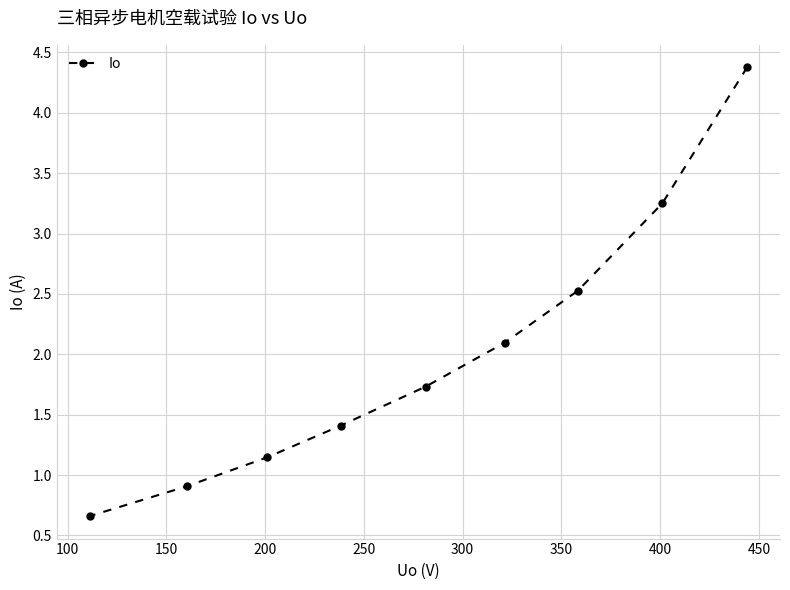

What is the smallest value displayed?

0.7